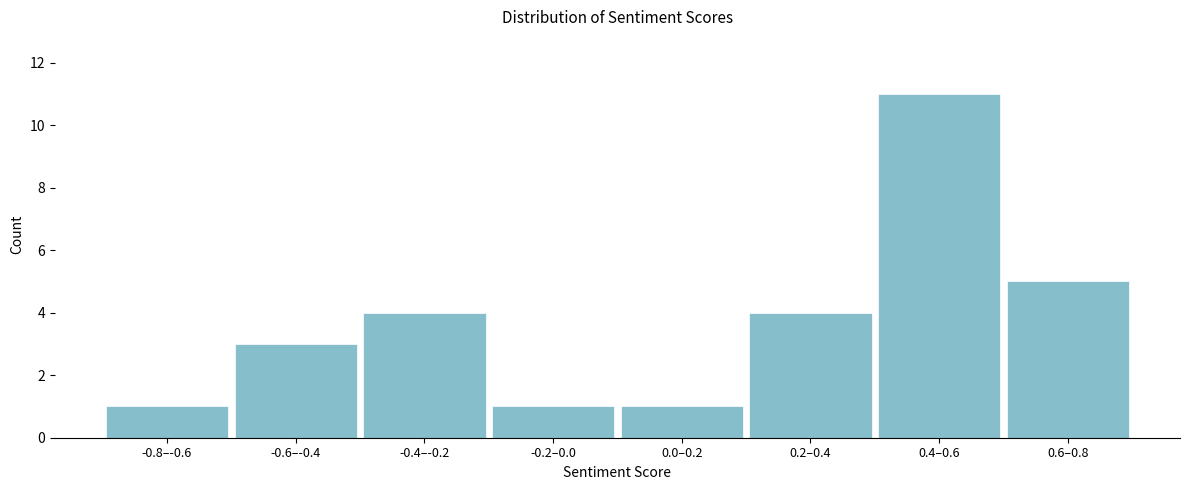

Reading left to right, list all the values displayed in this chart.

1	3	4	1	1	4	11	5